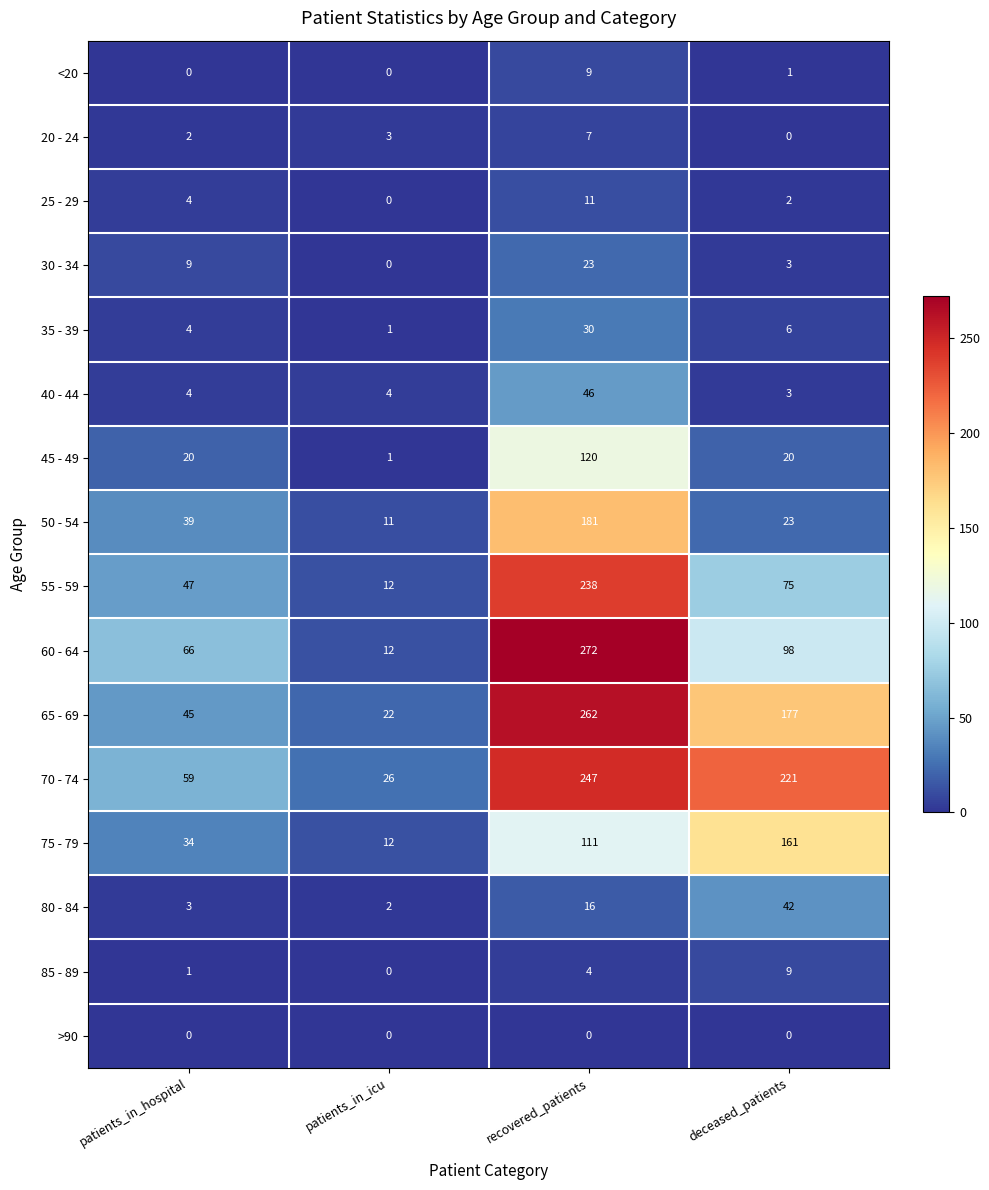

Which series has the largest total across all categories?

70 - 74